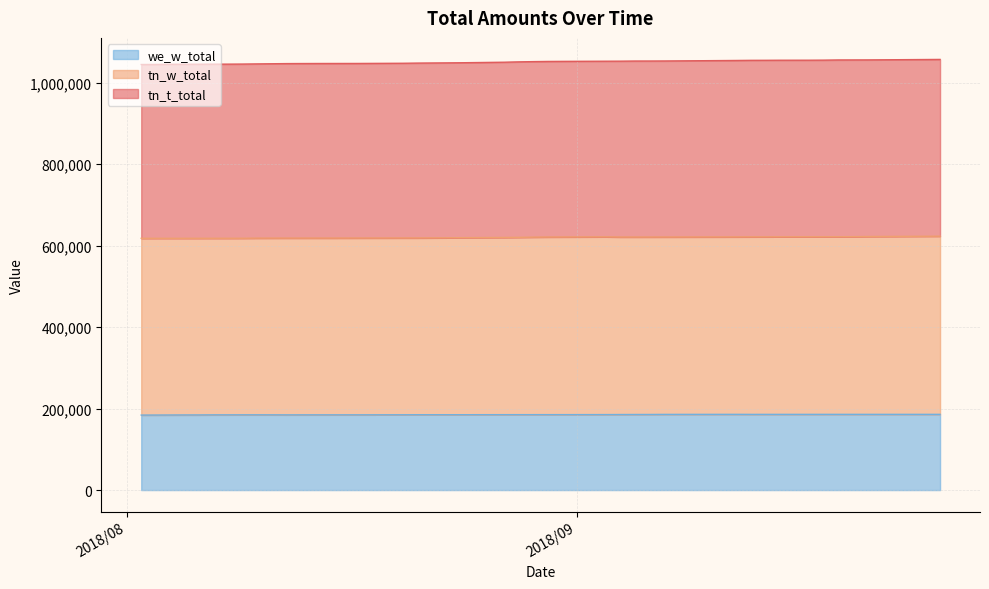

What are all the series names shown in the legend?

we_w_total, tn_w_total, tn_t_total